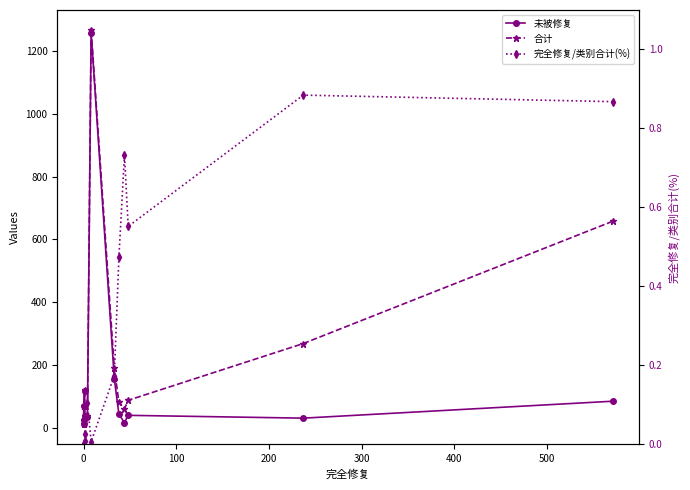

Which series has the largest range (max minus min)?

合计